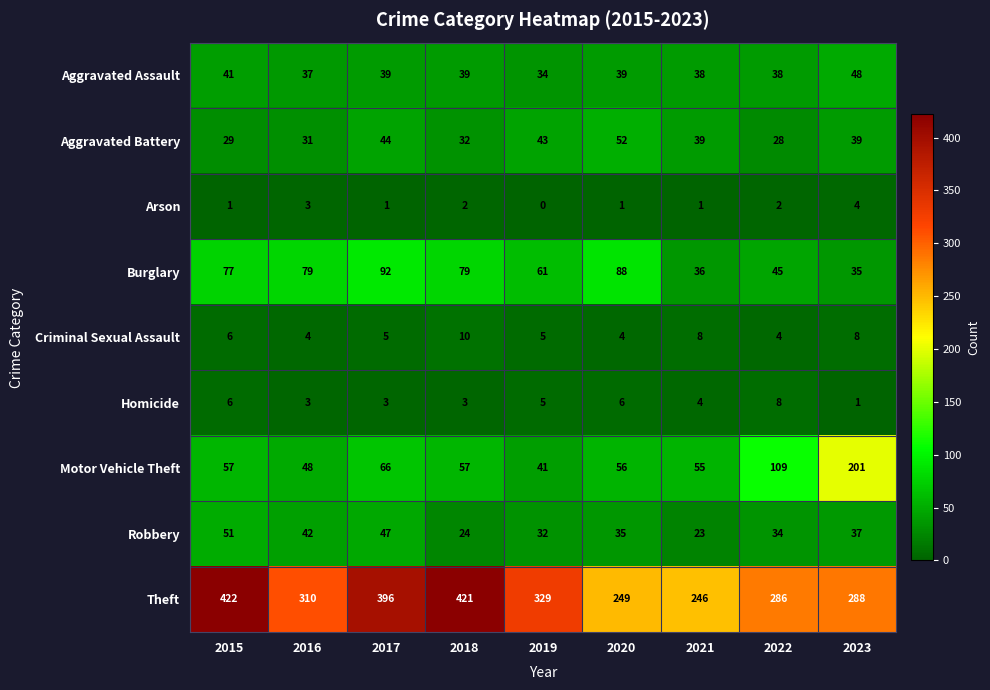

Where does the Robbery series first go above 35?

2015